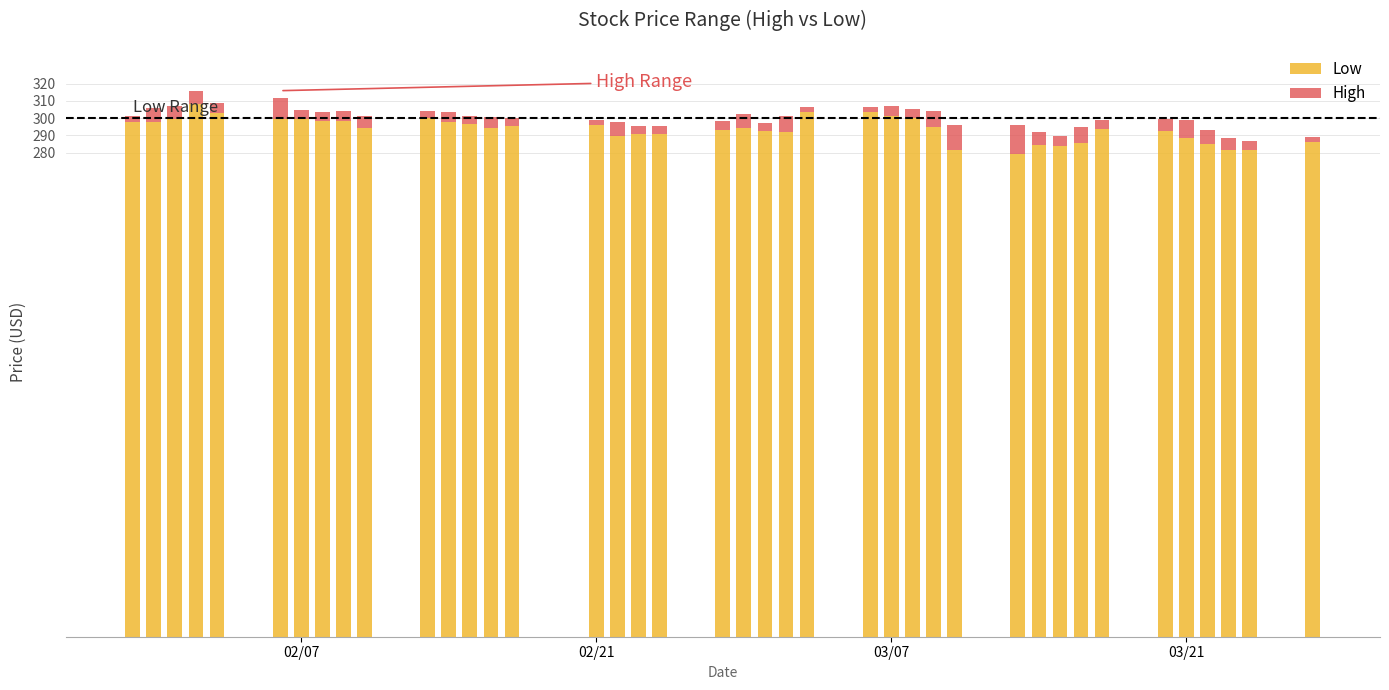

What is the sum of all Low values?

11746.7